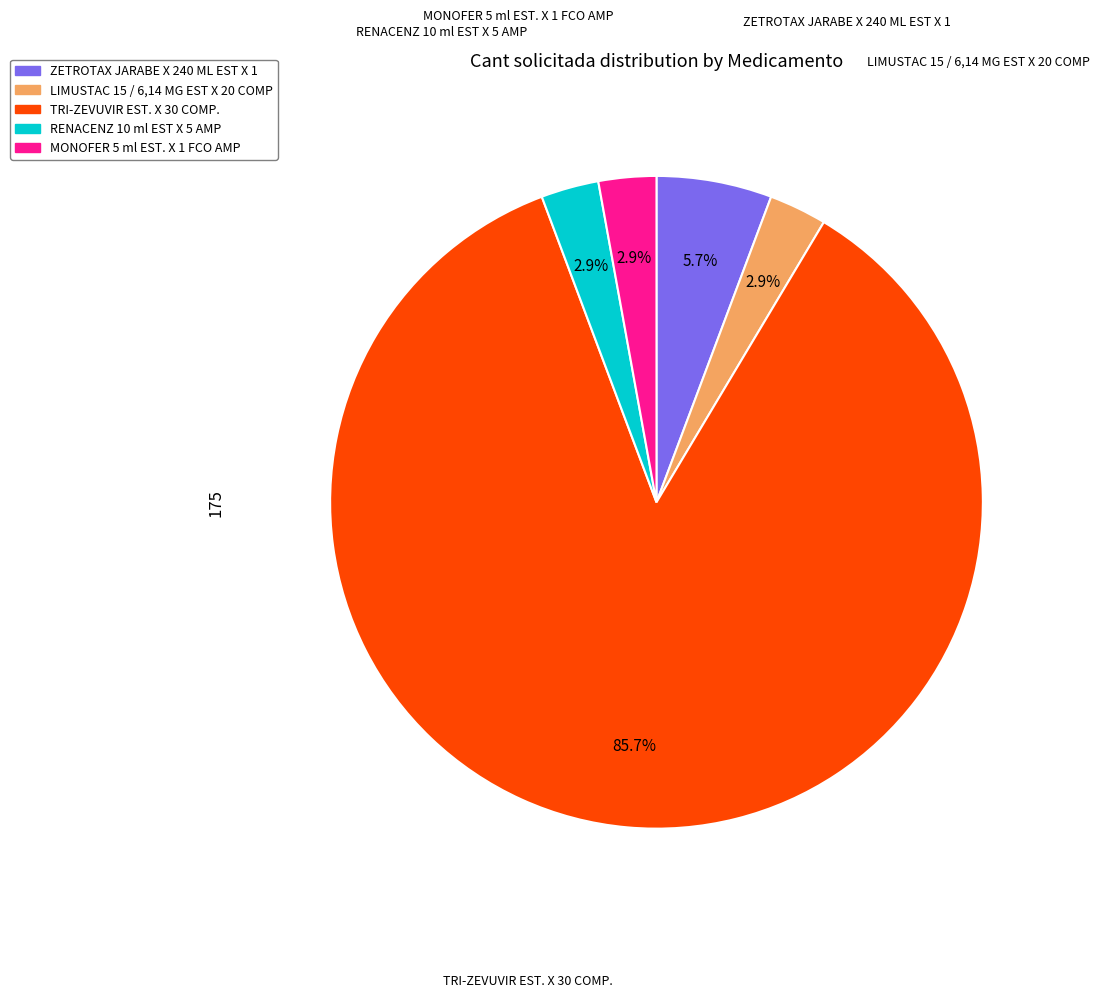

How many segments does this pie chart have?

5